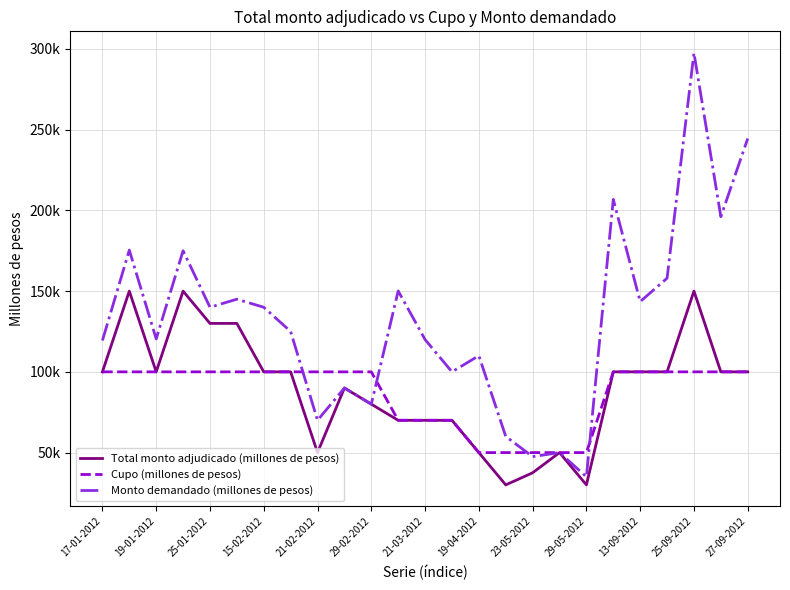

What are all the series names shown in the legend?

Total monto adjudicado (millones de pesos), Cupo (millones de pesos), Monto demandado (millones de pesos)